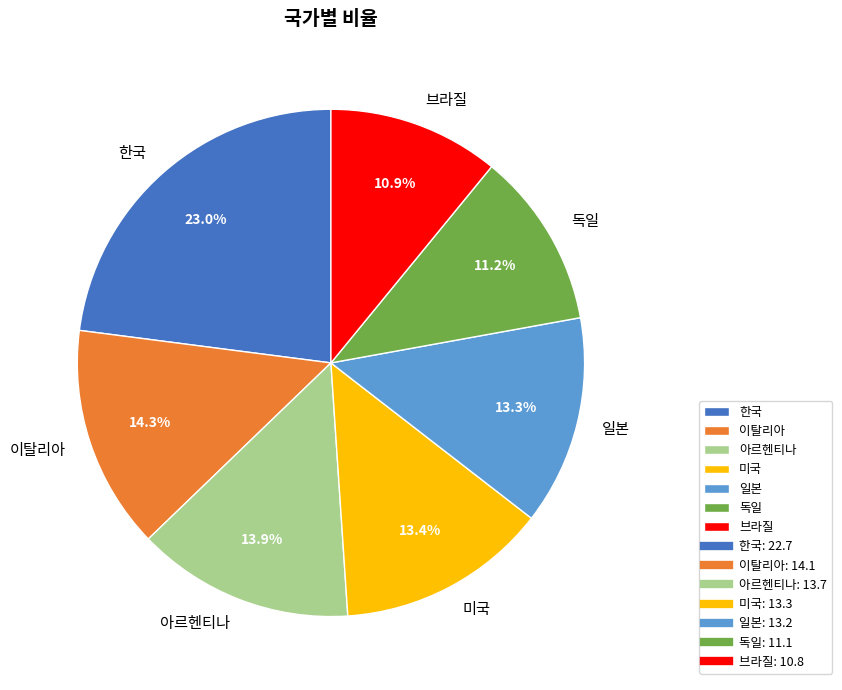

How many slices are in this pie chart?

7